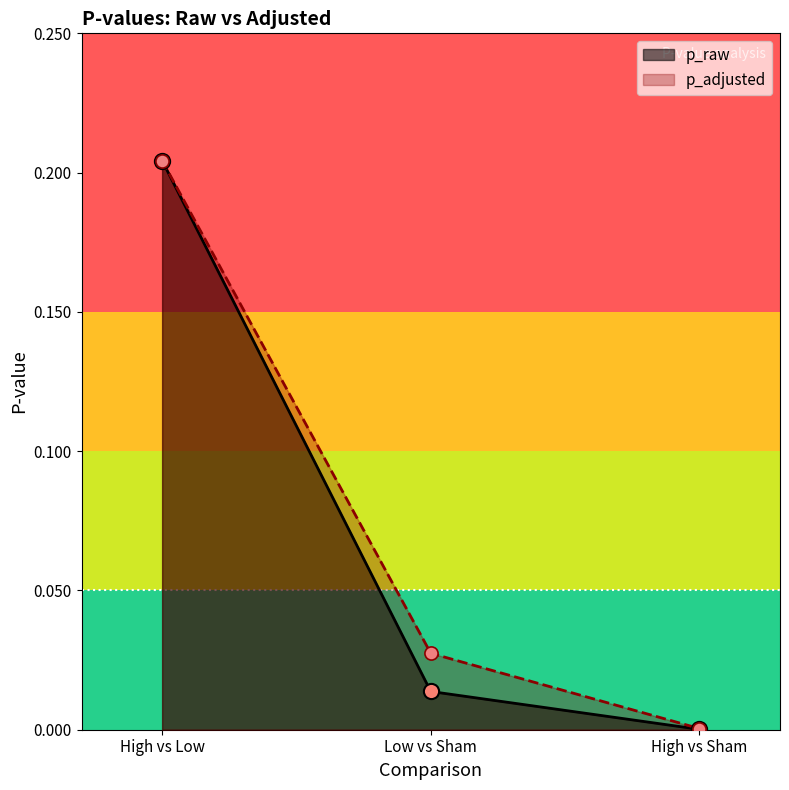

Which series reaches the maximum Y coordinate?

p_raw